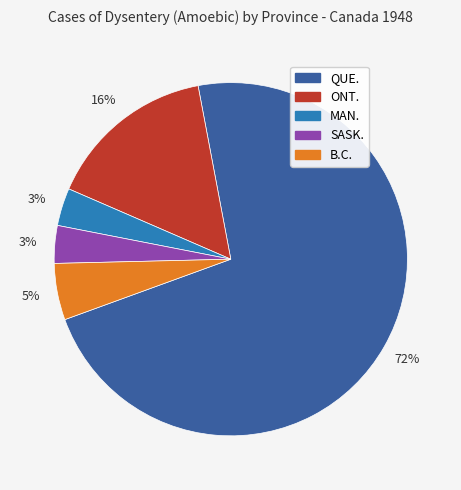

Which has a higher value, B.C. or ONT.?

ONT.